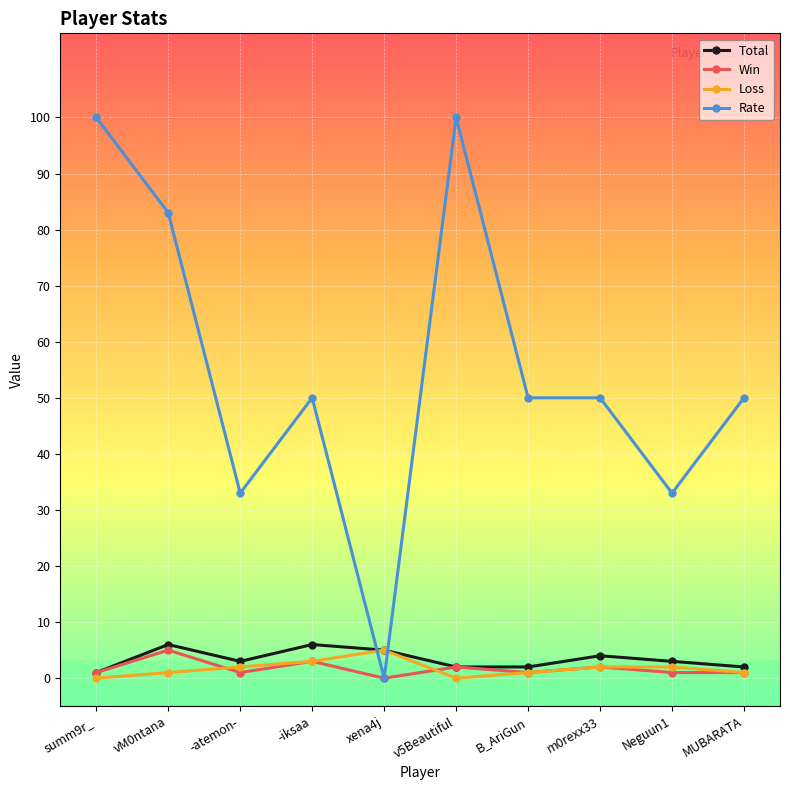

Which series has the largest total across all categories?

Rate